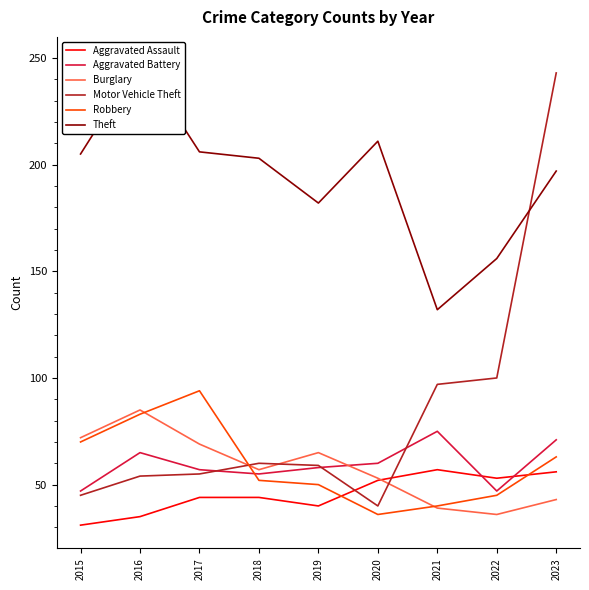

What is the value of the Motor Vehicle Theft point at the 9th from the left?

243